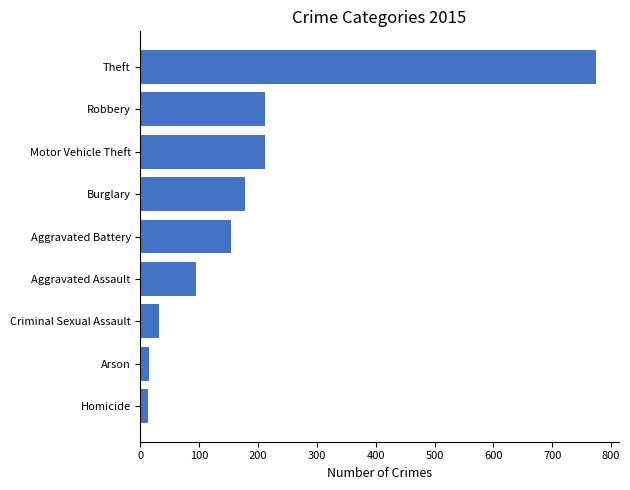

Does the chart contain stacked bars?

No